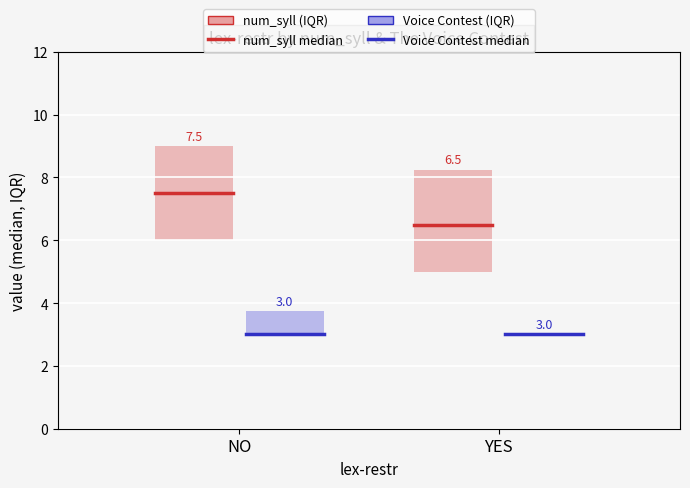

Rank the series by their average value, from lowest to highest.

Voice Contest median, num_syll median